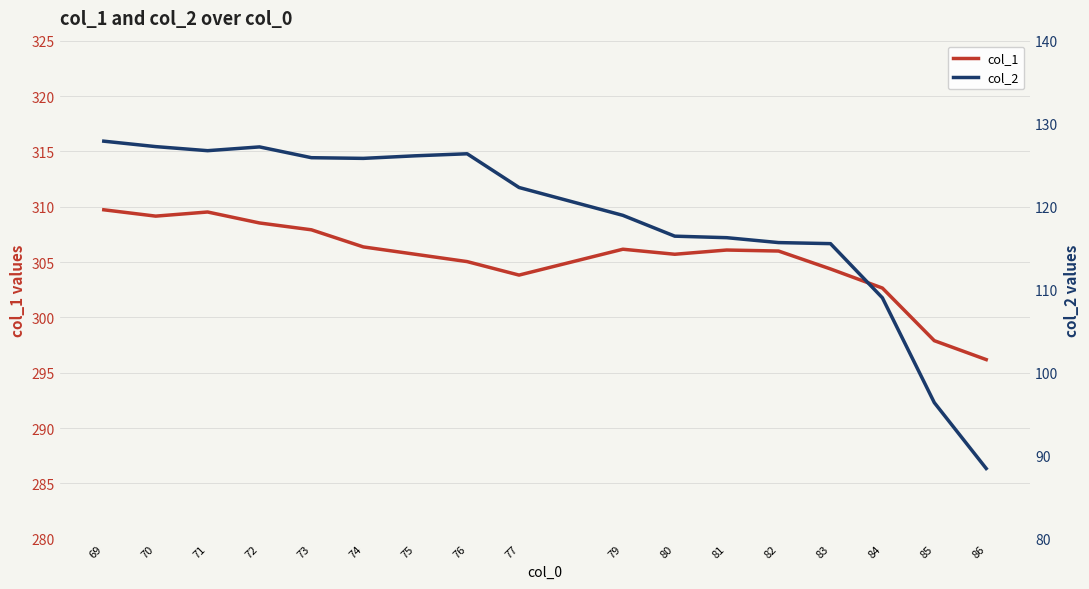

What is the value of the col_1 point at the 5th from the left?

307.9